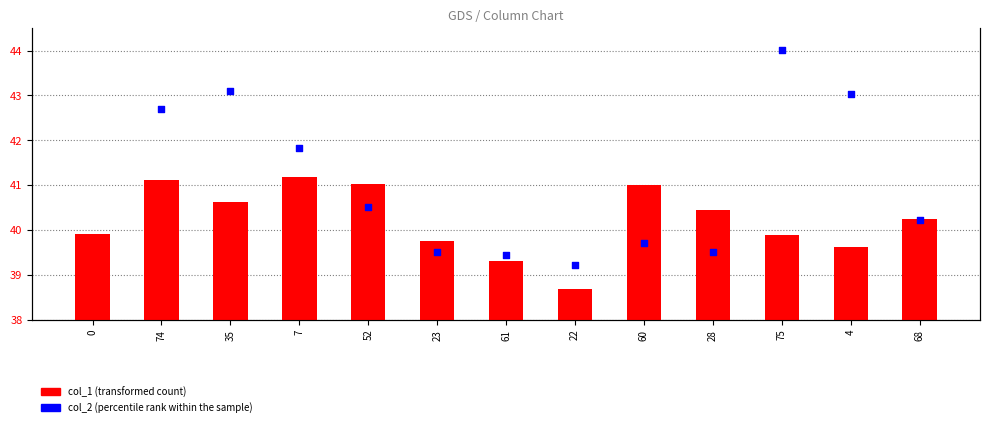

Which series has the largest total across all categories?

col_2 (percentile rank within the sample)